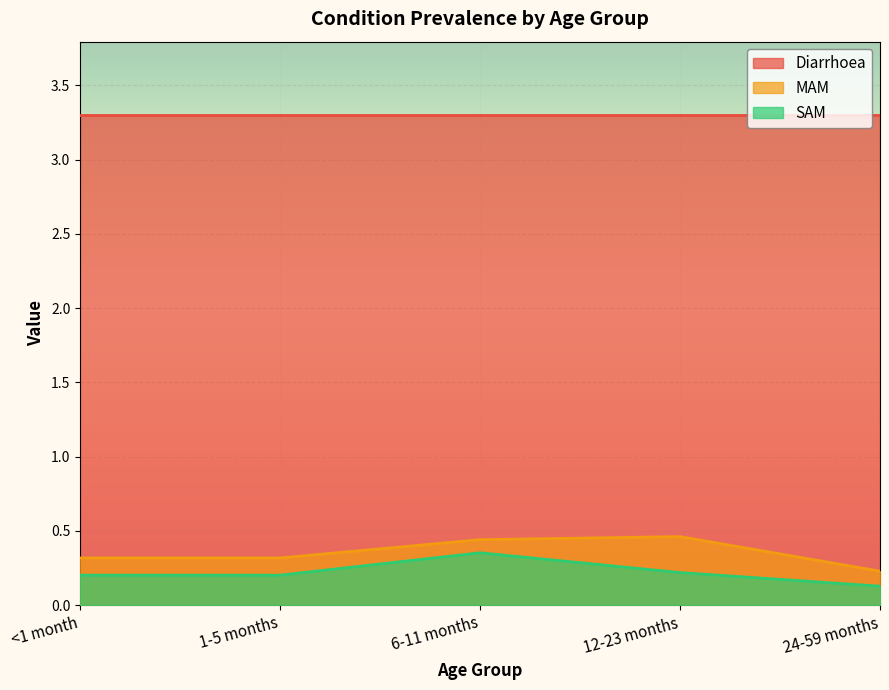

How many SAM values are between 0 and 1?

5